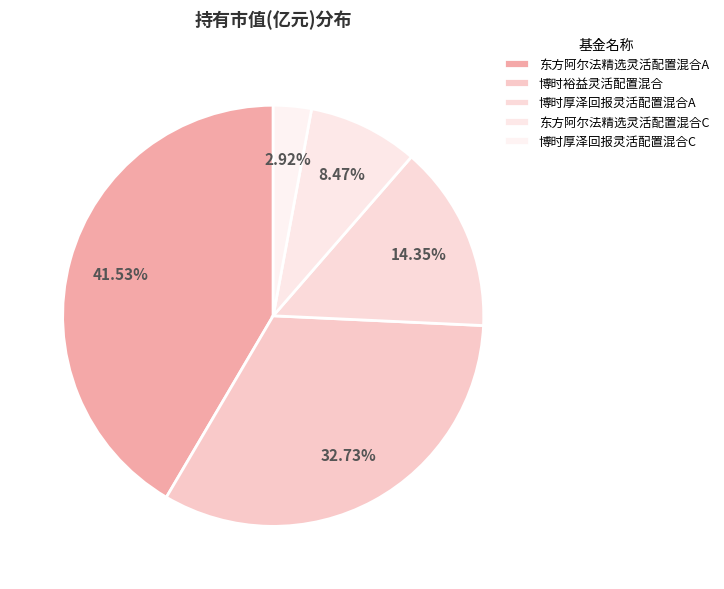

How many slices are in this pie chart?

5